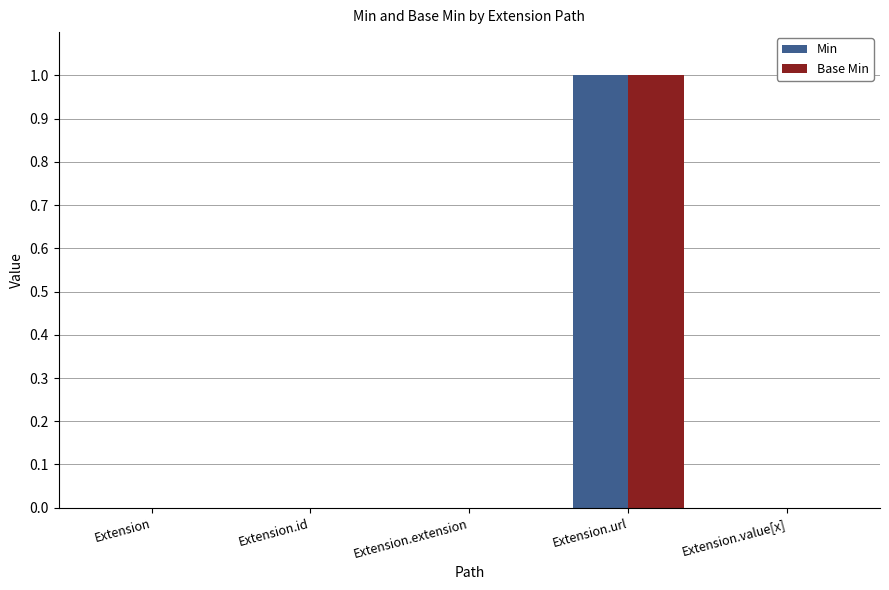

Reading left to right, extract all data points from this chart.

Min: 0	0	0	1	0
Base Min: 0	0	0	1	0